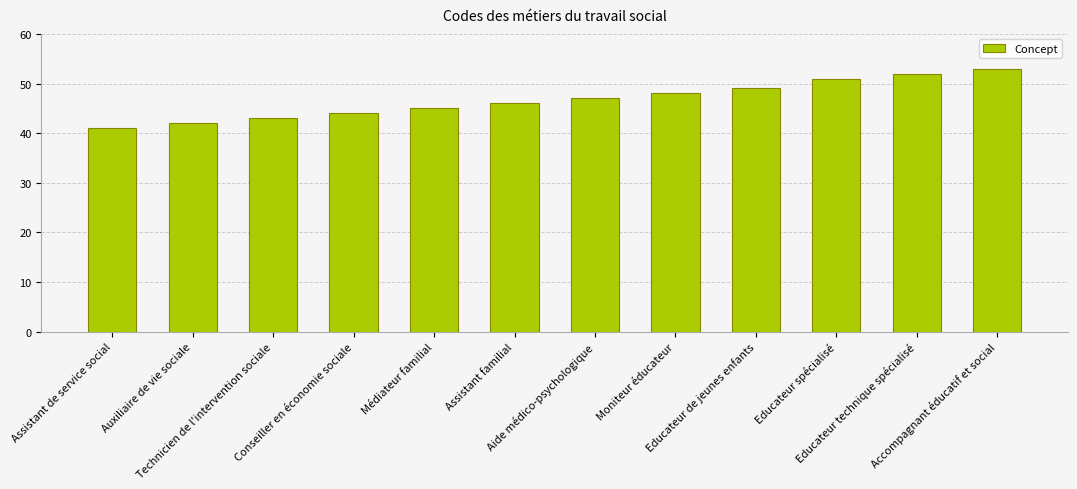

What is the change in value from Conseiller en économie sociale to Moniteur éducateur?

+4